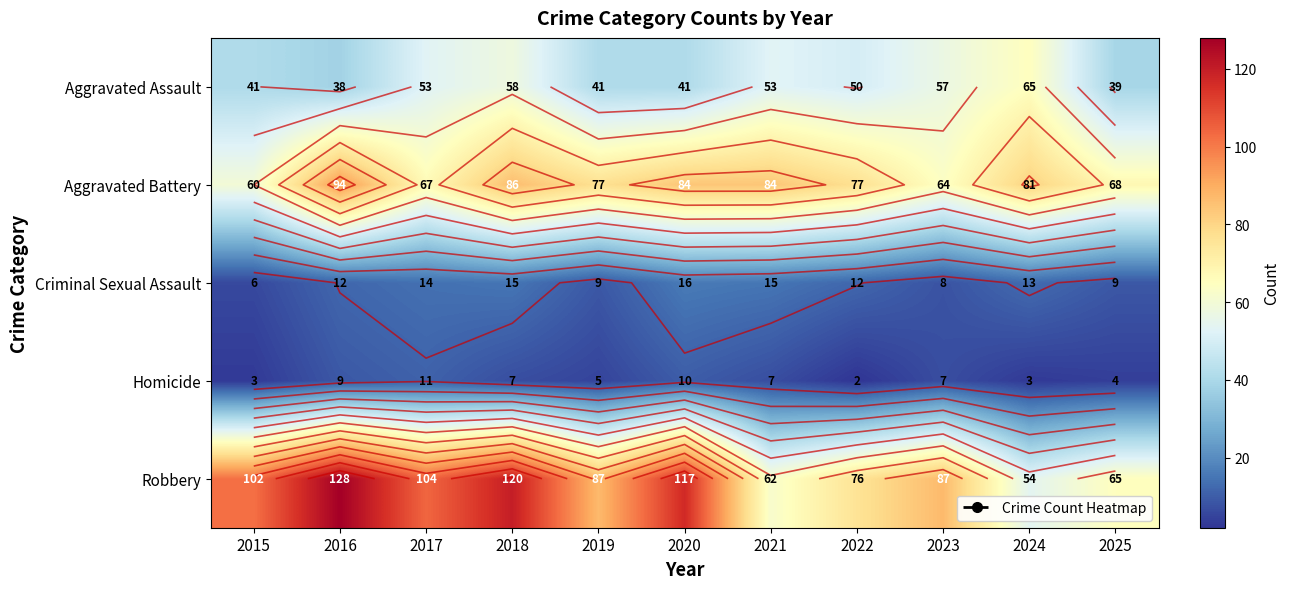

What is the average value of the Aggravated Assault series?

49